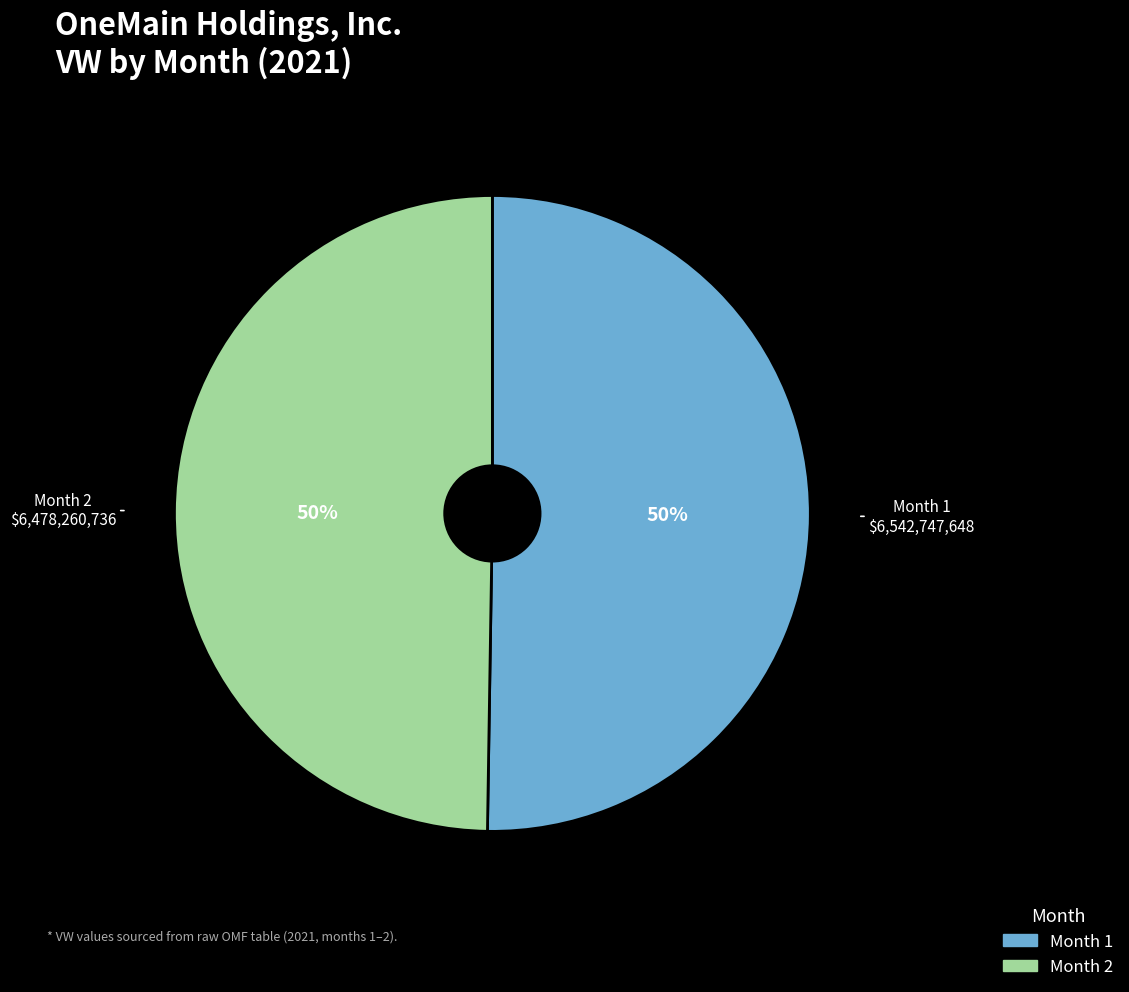

The Month 1 slice represents 45% of the pie. True or false?

False